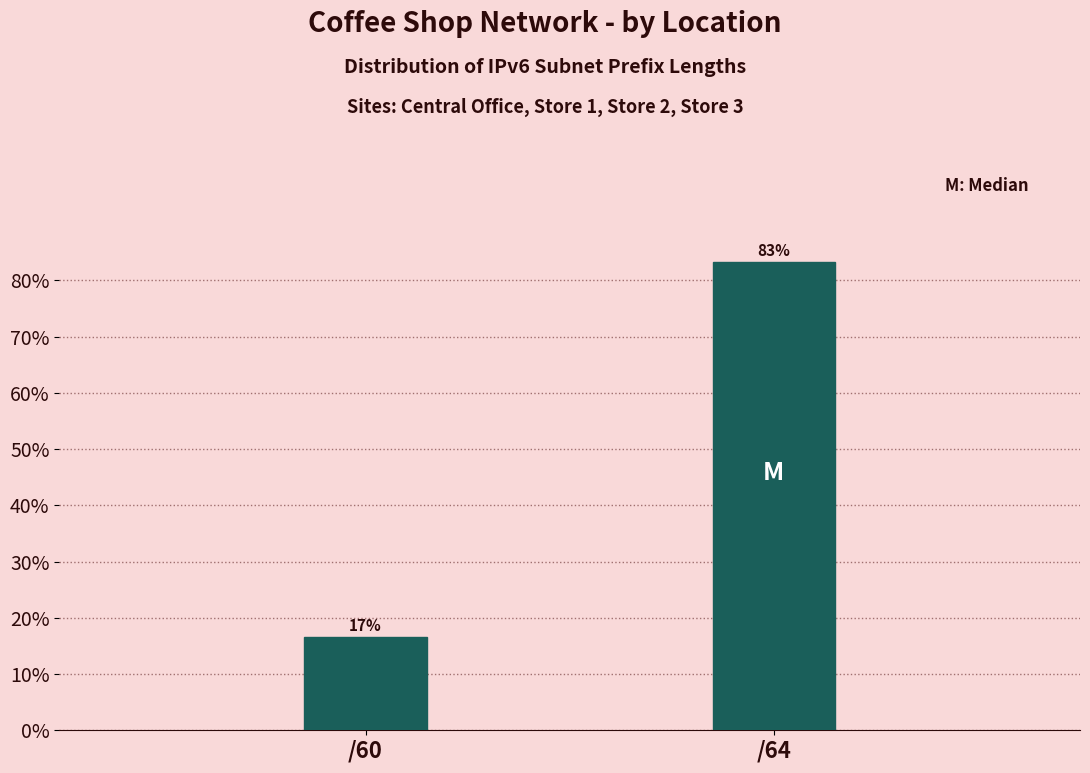

The value at /60 is 16.7. True or false?

True